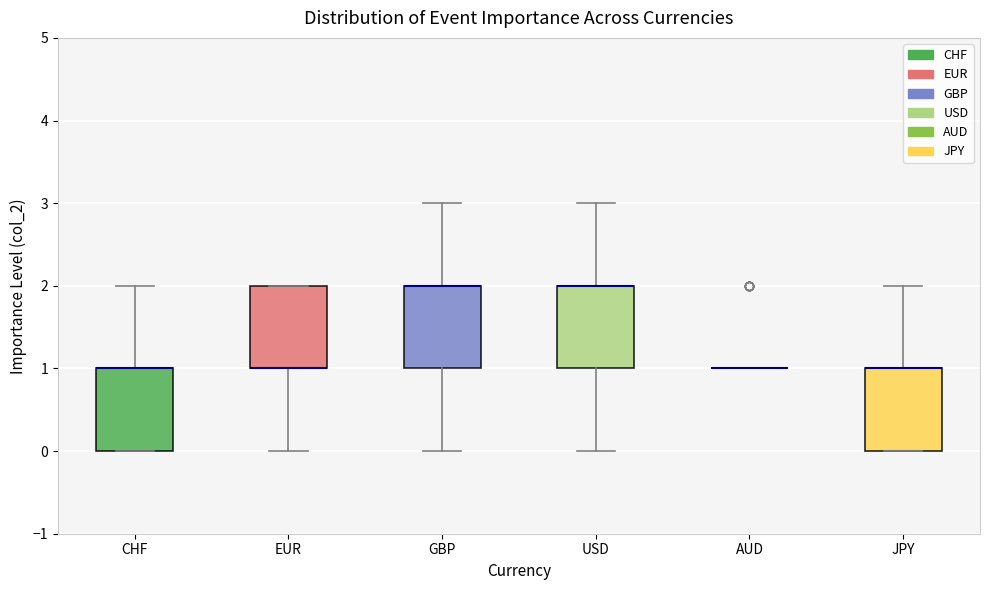

Reading left to right, transcribe this box plot: for each box, give where its median line is, the range the box spans, and where its two whiskers end, as read against the y-axis. The values are not printed on the chart, so give them approximately, as read against the axis.

CHF: median 1 (drawn on the box's upper edge), box 0 to 1, whiskers 0 to 2
EUR: median 1 (drawn on the box's lower edge), box 1 to 2, whiskers 0 to 2
GBP: median 2 (drawn on the box's upper edge), box 1 to 2, whiskers 0 to 3
USD: median 2 (drawn on the box's upper edge), box 1 to 2, whiskers 0 to 3
AUD: box collapsed to a line at 1, whiskers 1 to 1
JPY: median 1 (drawn on the box's upper edge), box 0 to 1, whiskers 0 to 2